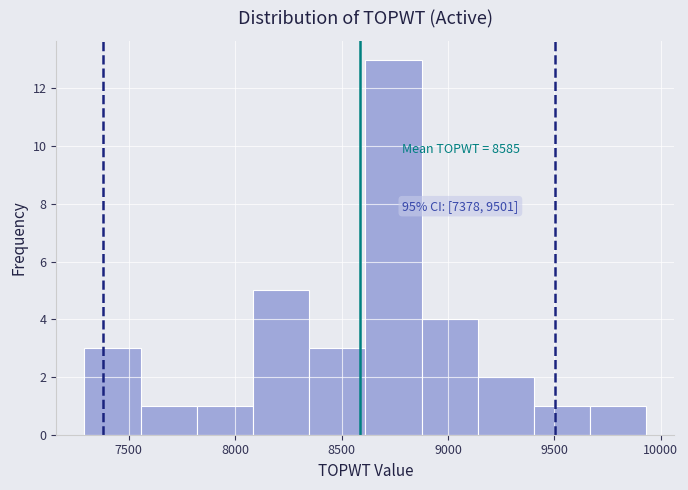

Over which range of the x-axis is the bar tallest?

8600 to 8900